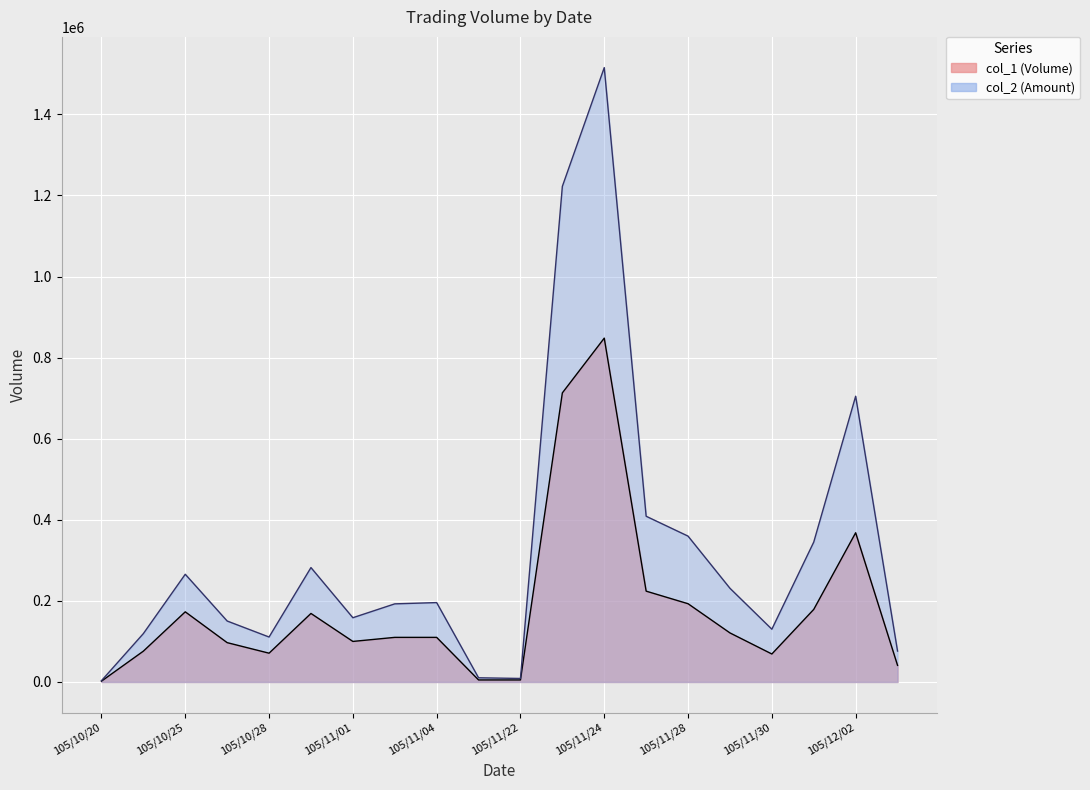

At which category does col_1 reach its first local valley?

105/10/28